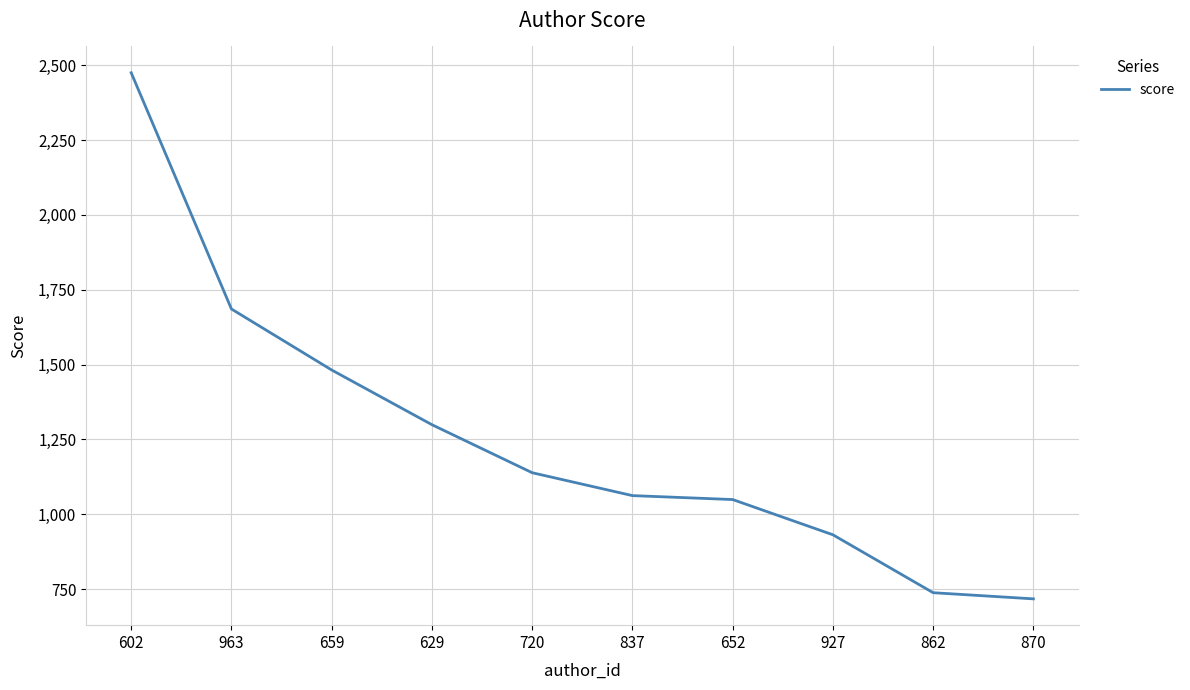

True or false: the data shows 2249.8 at 963.

False